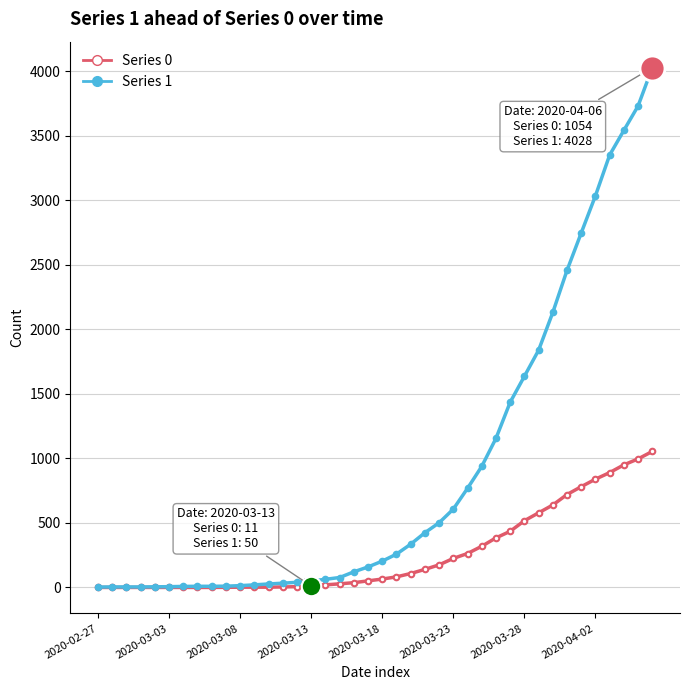

How many lines are shown in the chart?

2